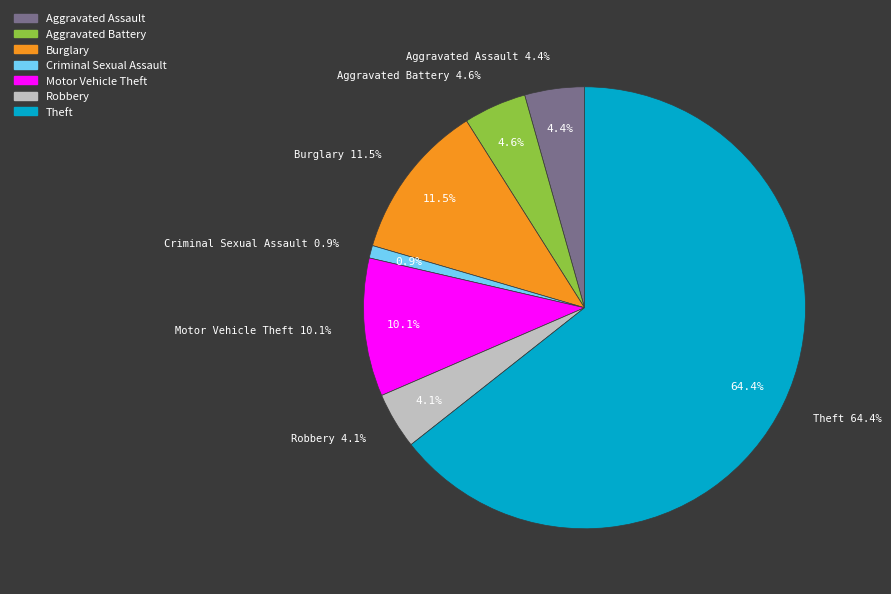

What percentage is NOT represented by Aggravated Assault?

95.6%